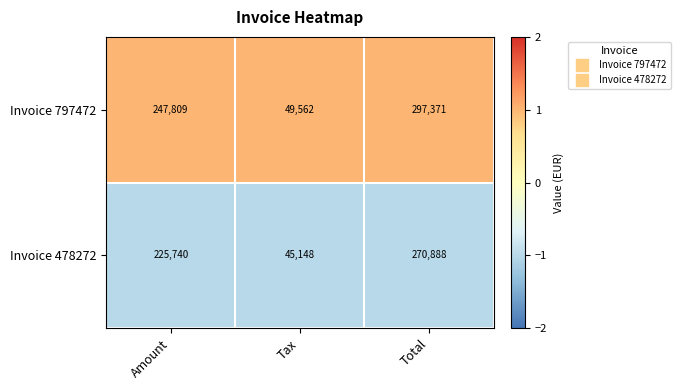

Rank the series by their average value, from lowest to highest.

Invoice 478272, Invoice 797472